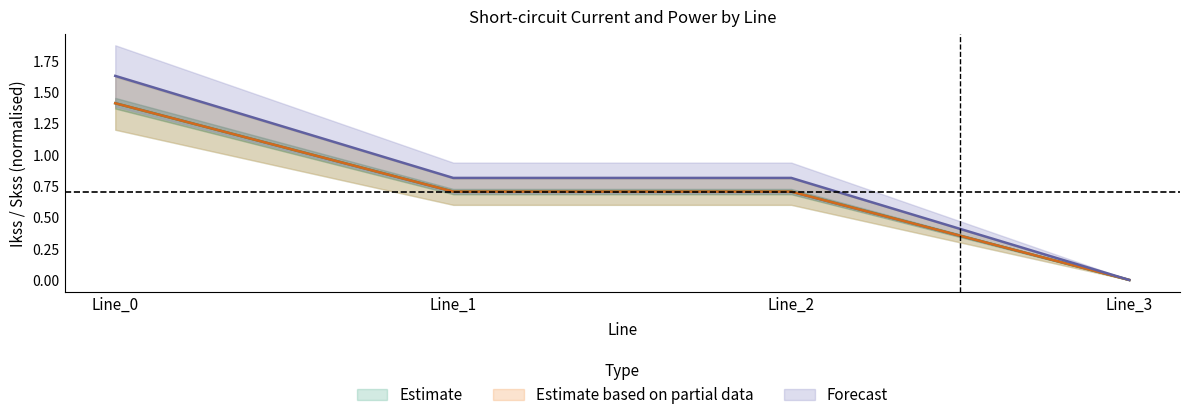

Which series changed the most between Line_0 and Line_1?

pf_ikss_b_to_ka